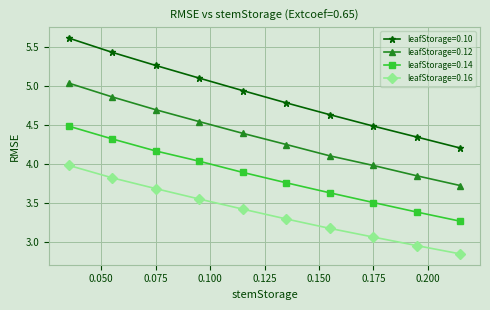

What is the greatest value displayed?

5.6